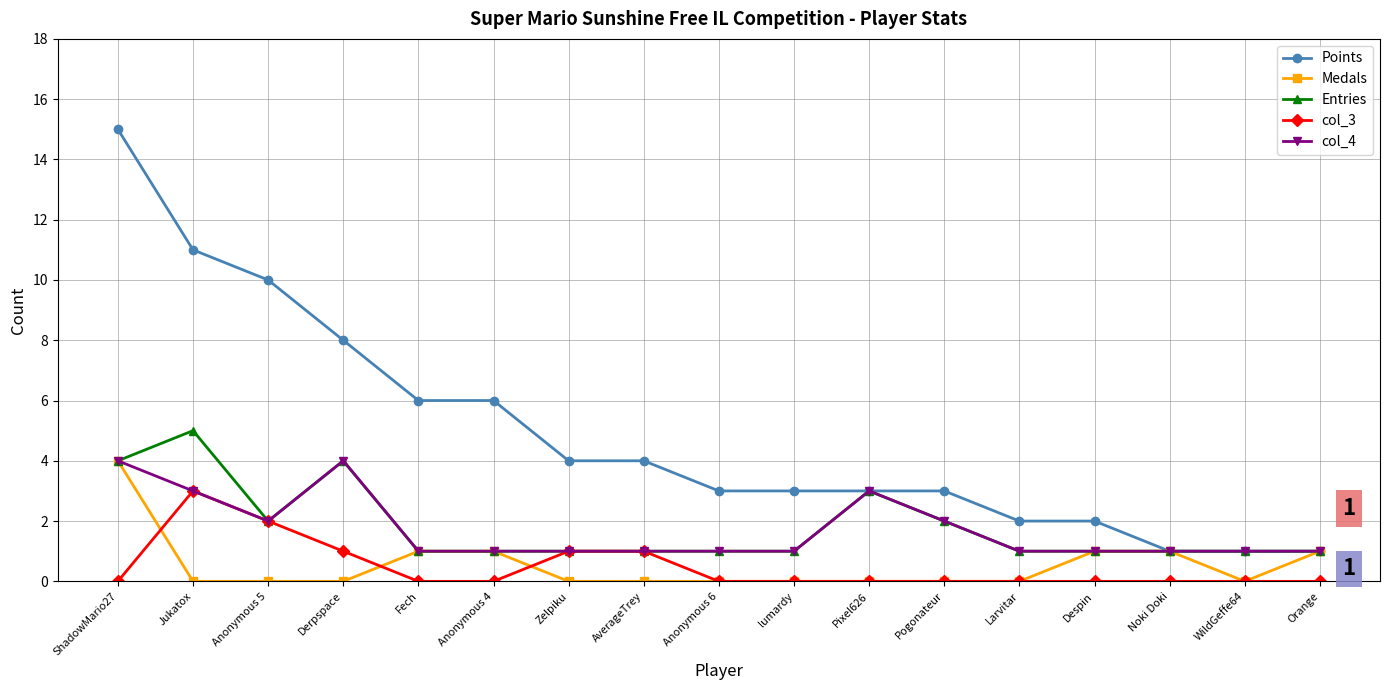

Is the value of Points at Pixel626 greater than the value of col_4 at Despin?

Yes